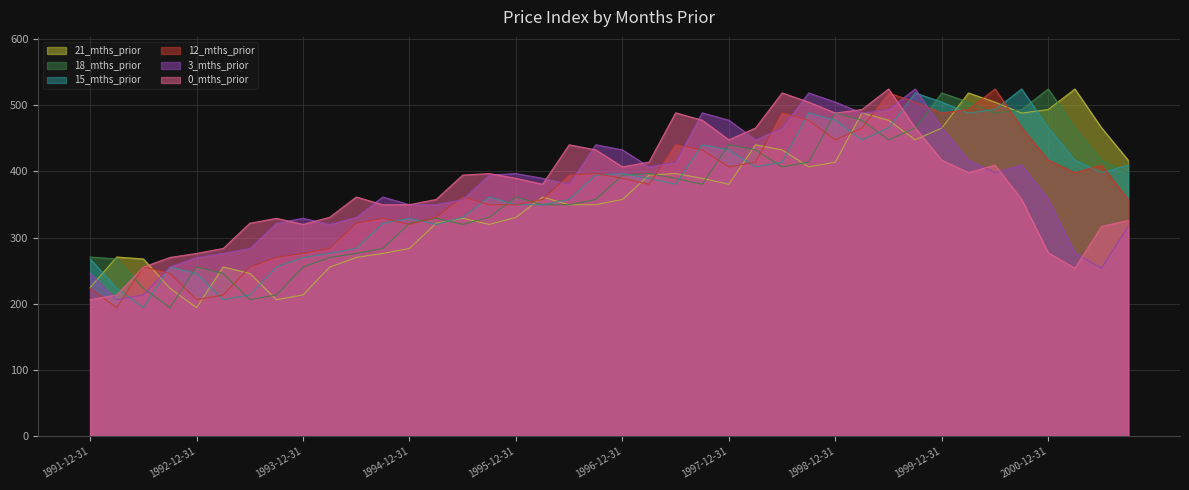

Which series has the widest spread of values?

12_mths_prior